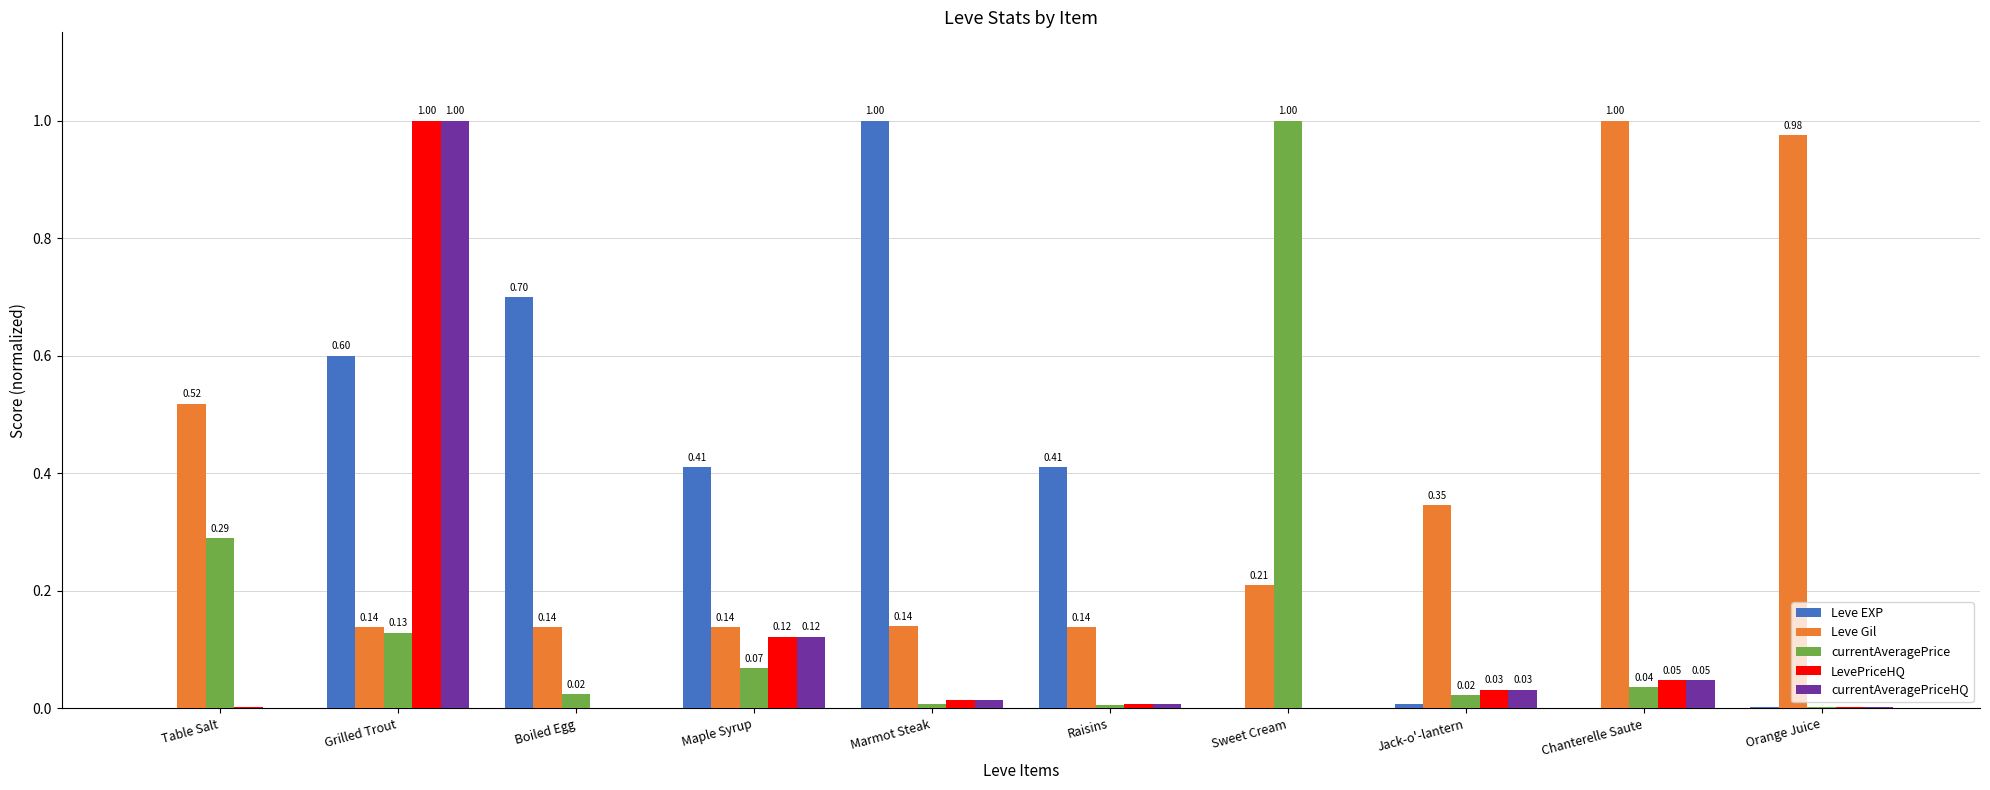

At which label does LevePriceHQ reach its peak?

Grilled Trout